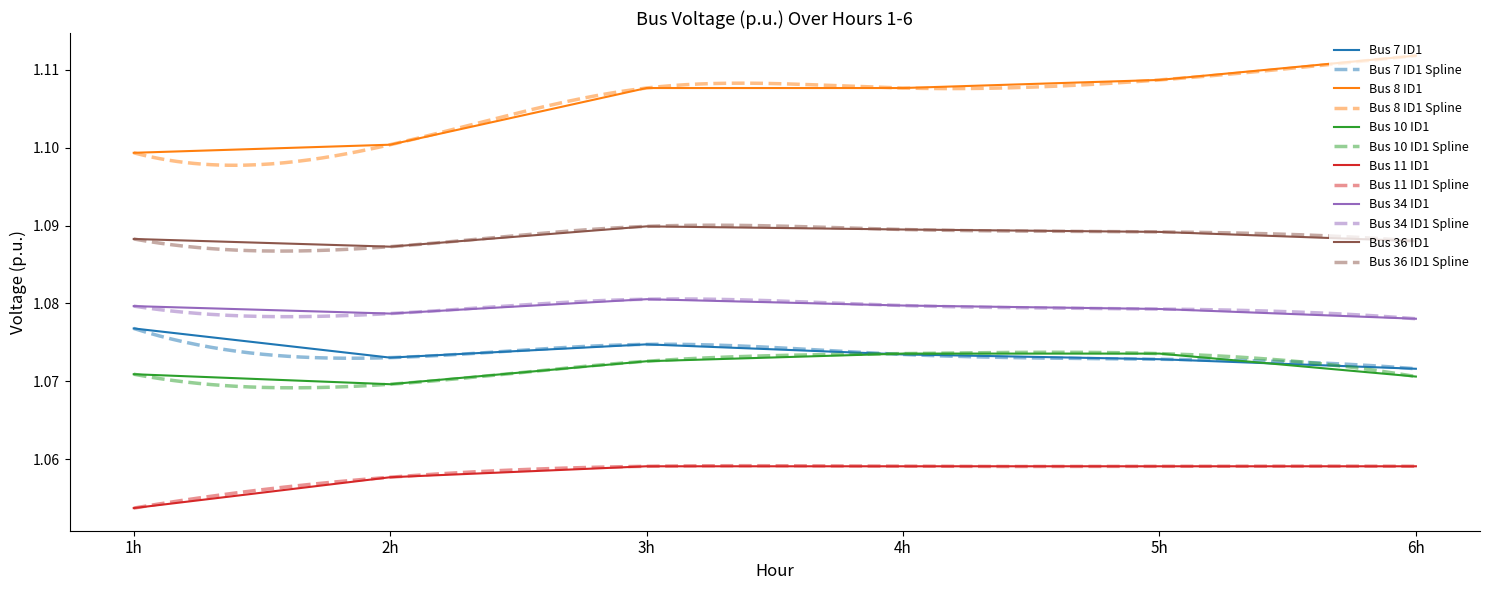

At which category does the chart reach its minimum across all series?

1h